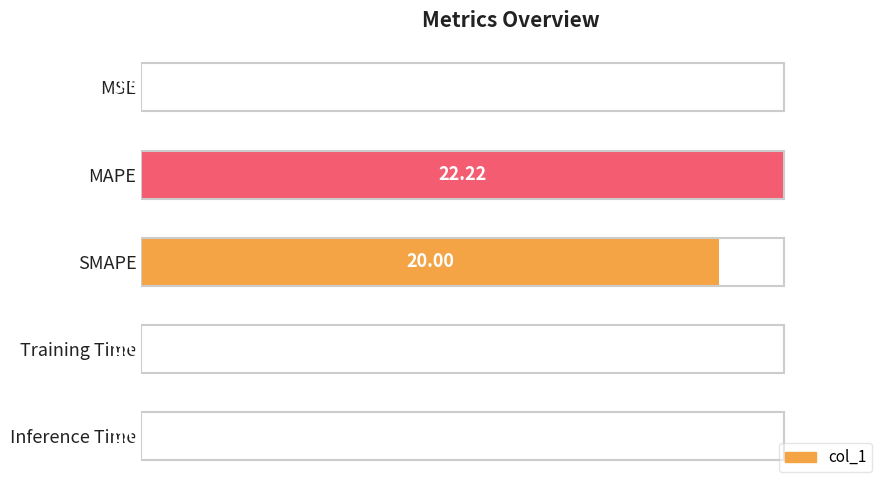

Are the bars horizontal?

Yes